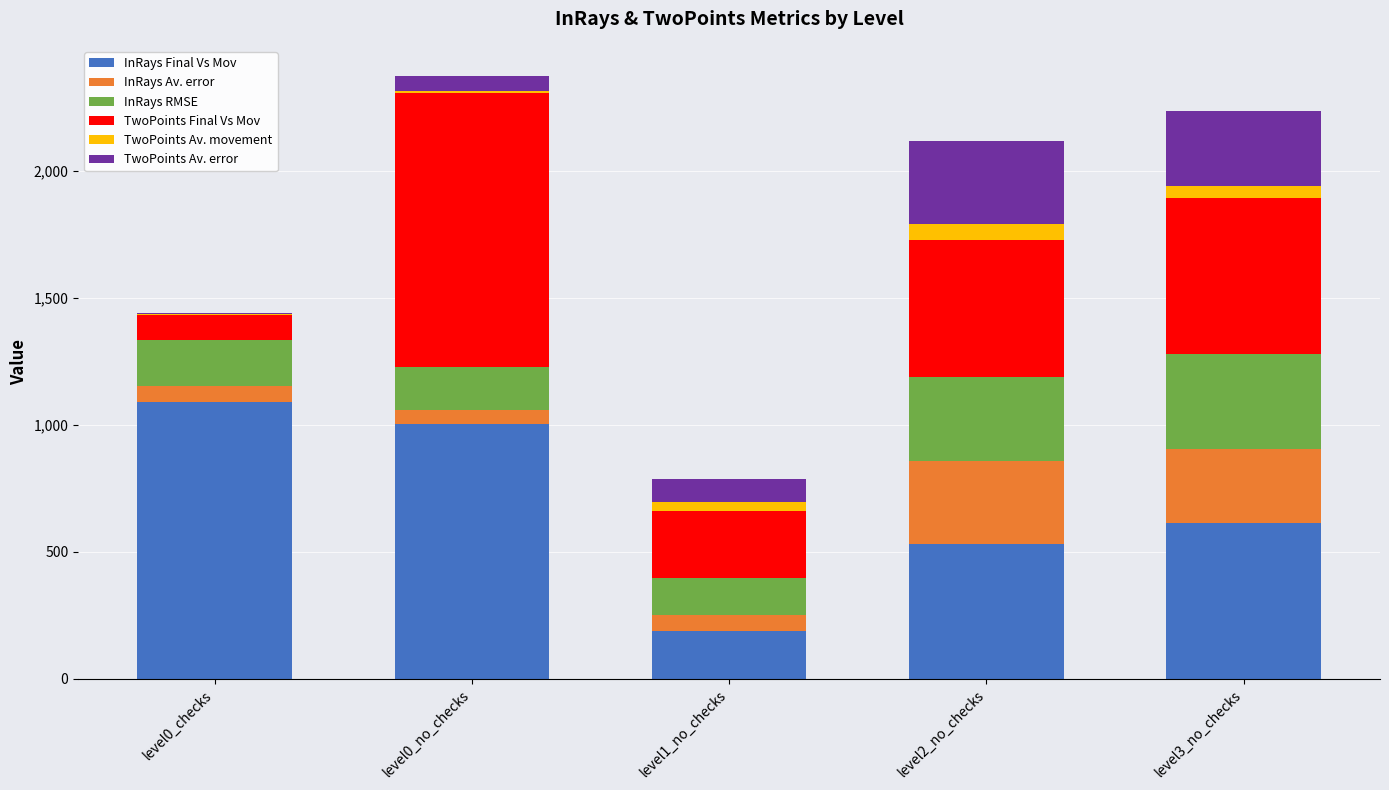

At which category is the sum across all series the highest?

level0_no_checks